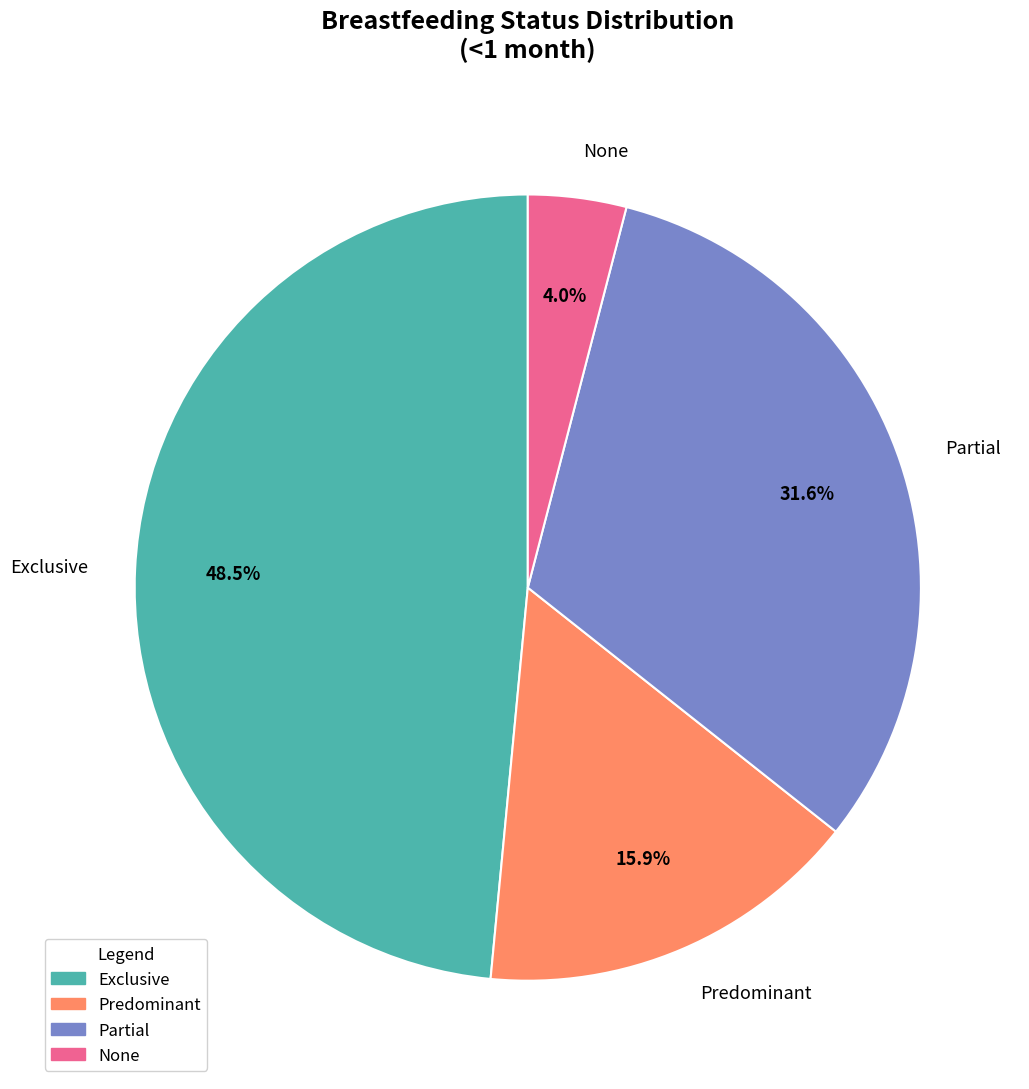

Does None account for over 50% of the chart?

No